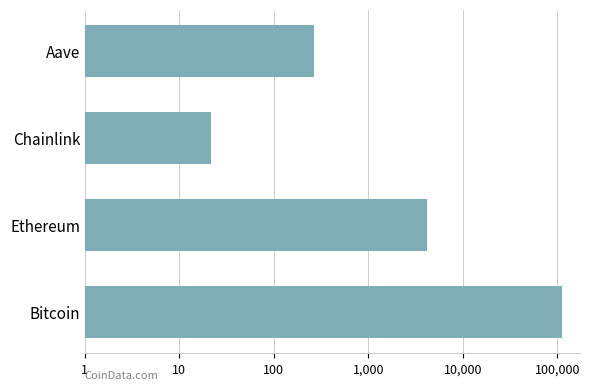

What is the value of the 3rd bar from the left?

21.6